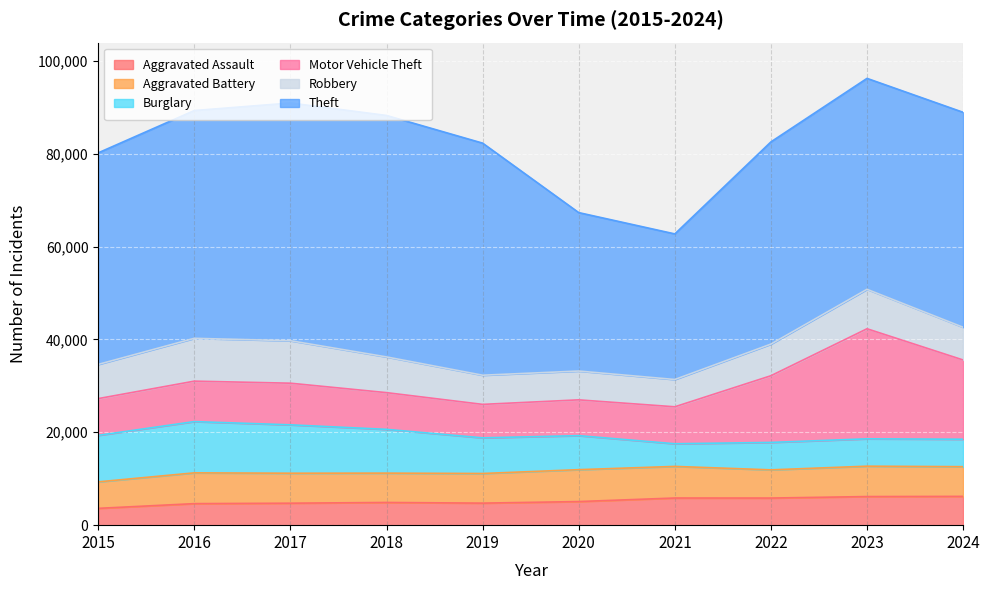

What is the spread (max minus min) of values at 2021?

26471